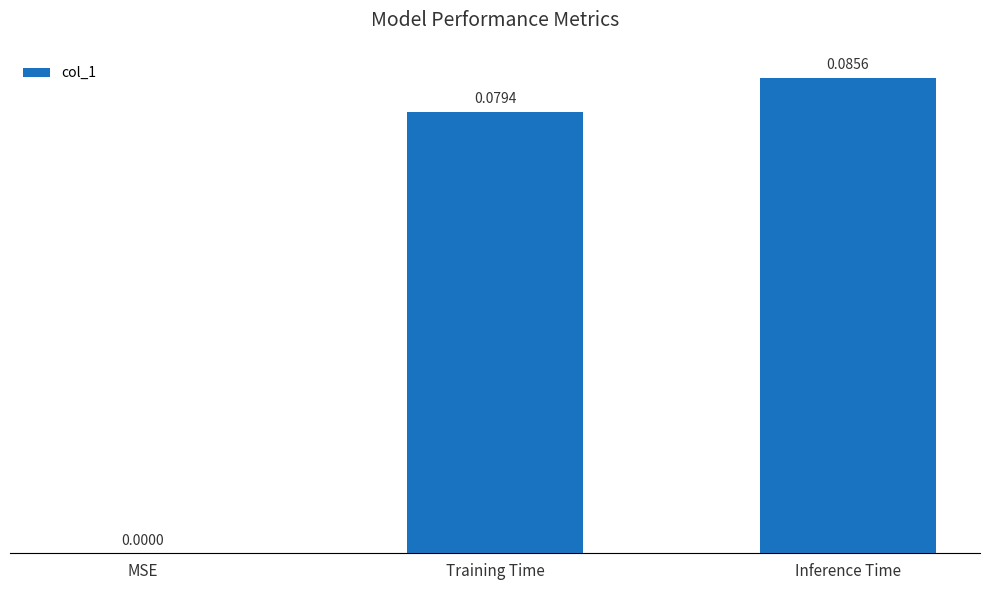

What is the change in value from MSE to Training Time?

+0.1